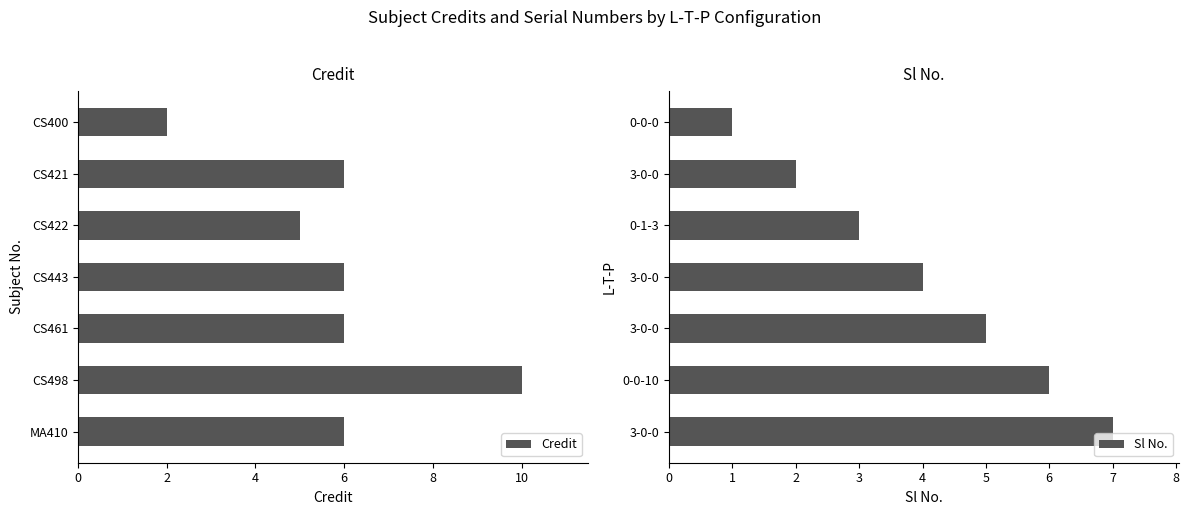

True or false: Credit has a value of 6 at MA410.

True